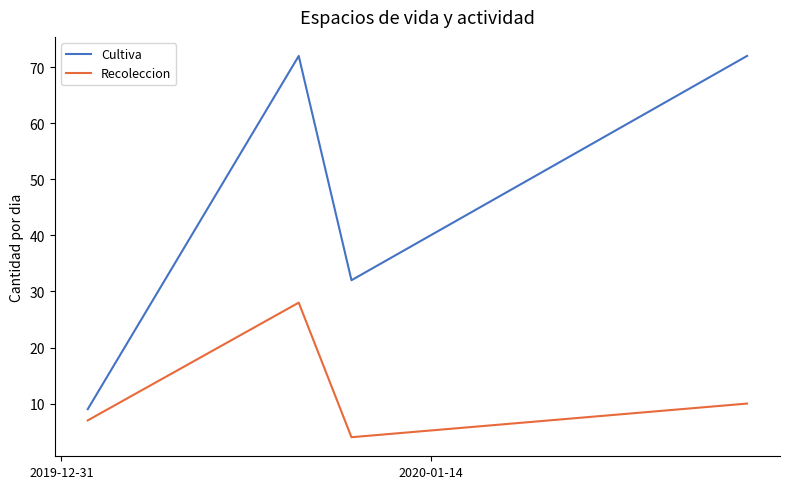

True or false: Cultiva has more than 1 points higher than both neighbors.

False